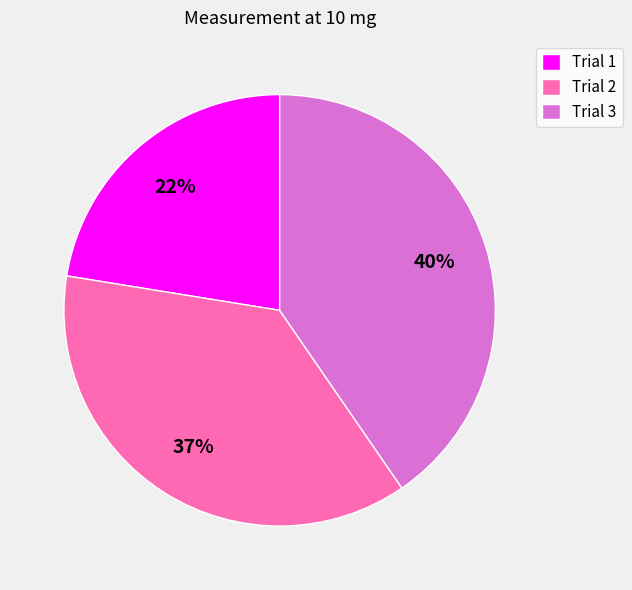

Is the sum of Trial 1 and Trial 3 greater than half?

Yes